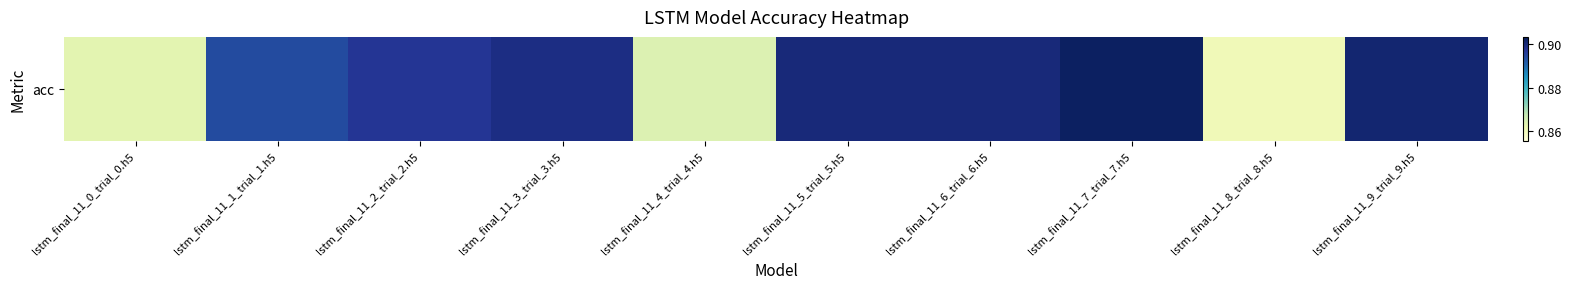

Reading left to right, extract all data points from this chart.

lstm_final_11_0_trial_0.h5=0.9	lstm_final_11_1_trial_1.h5=0.9	lstm_final_11_2_trial_2.h5=0.9	lstm_final_11_3_trial_3.h5=0.9	lstm_final_11_4_trial_4.h5=0.9	lstm_final_11_5_trial_5.h5=0.9	lstm_final_11_6_trial_6.h5=0.9	lstm_final_11_7_trial_7.h5=0.9	lstm_final_11_8_trial_8.h5=0.9	lstm_final_11_9_trial_9.h5=0.9